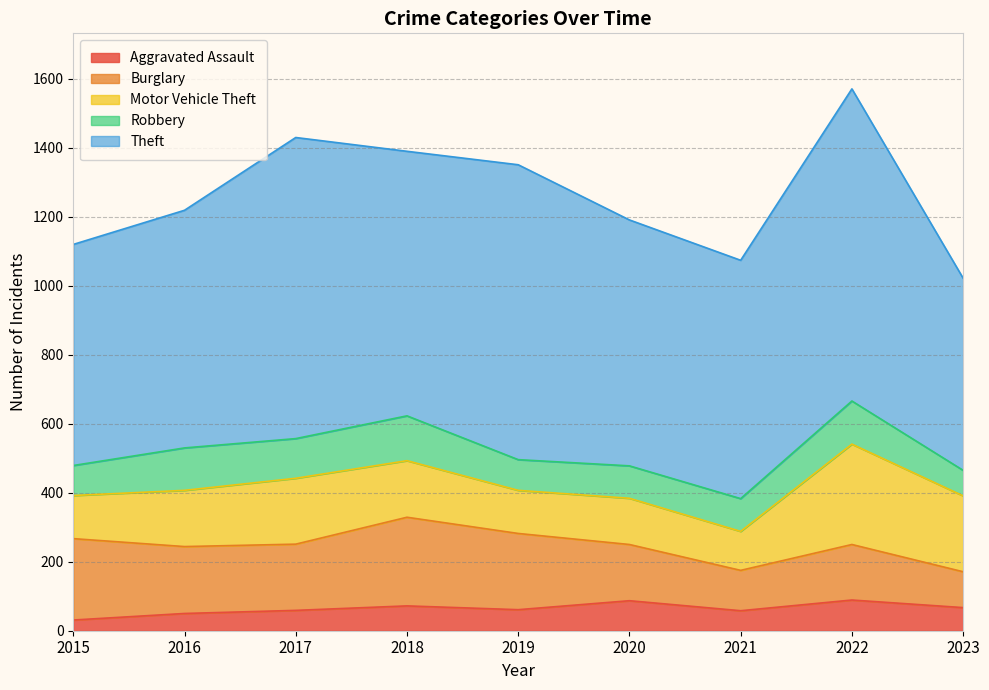

At which label does Theft first exceed 713?

2017